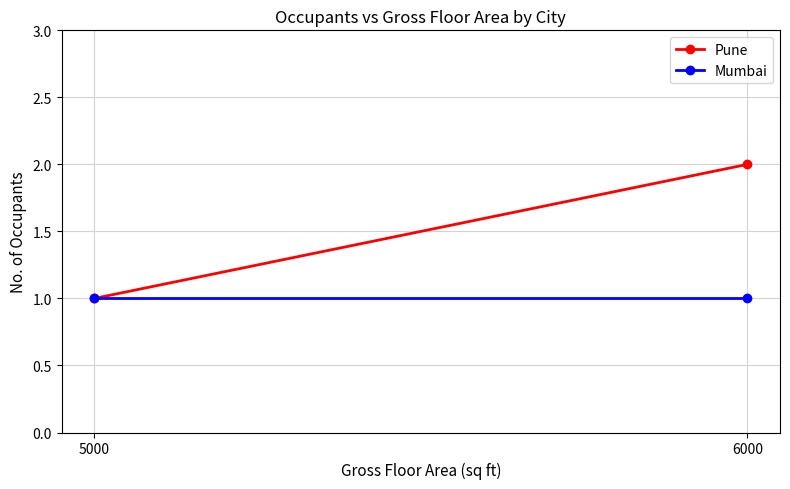

Is the value of Mumbai at 6000 greater than the value of Pune at 6000?

No